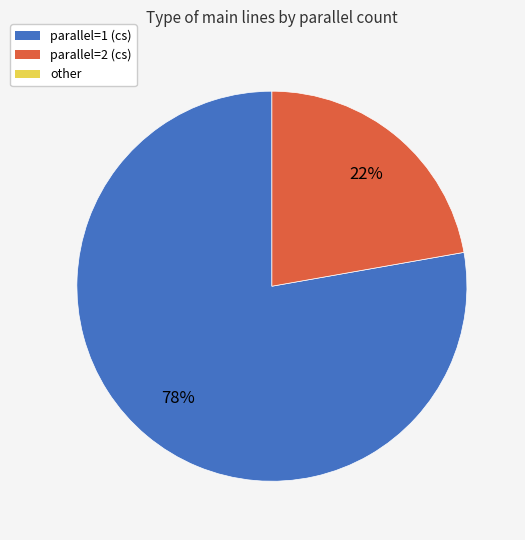

To the nearest percent, what is the average slice percentage?

50%